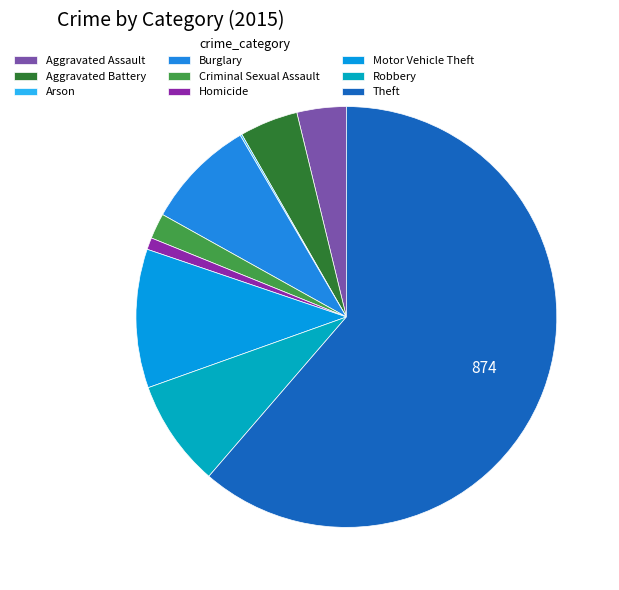

Is there any slice that represents more than half of the pie?

Yes